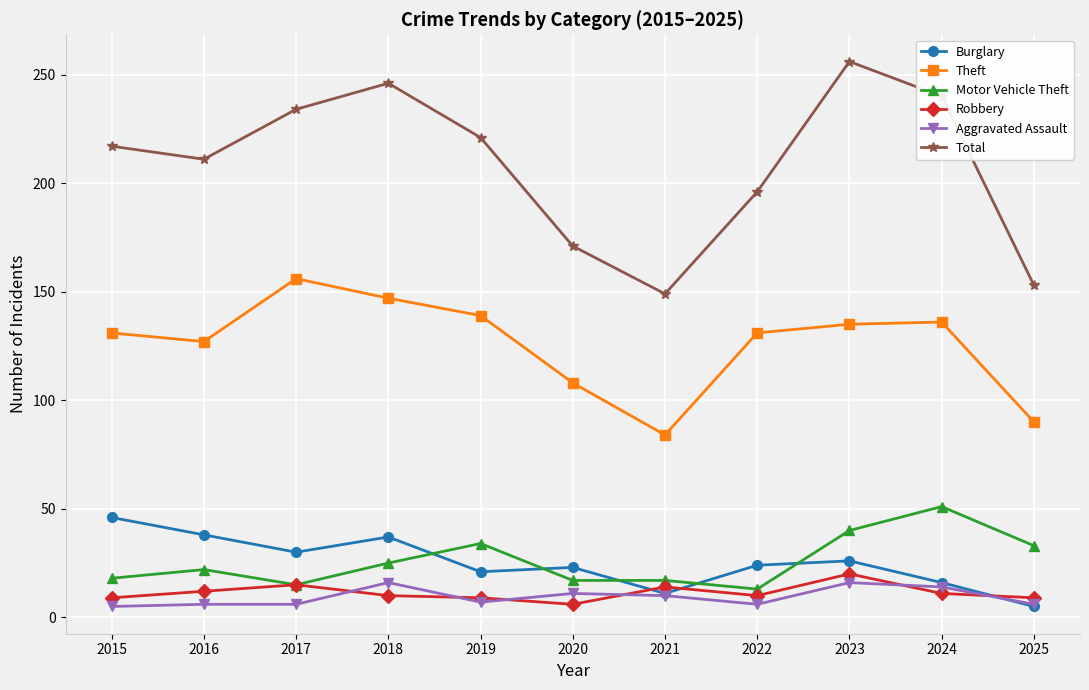

Where is the first local maximum for Theft?

2017